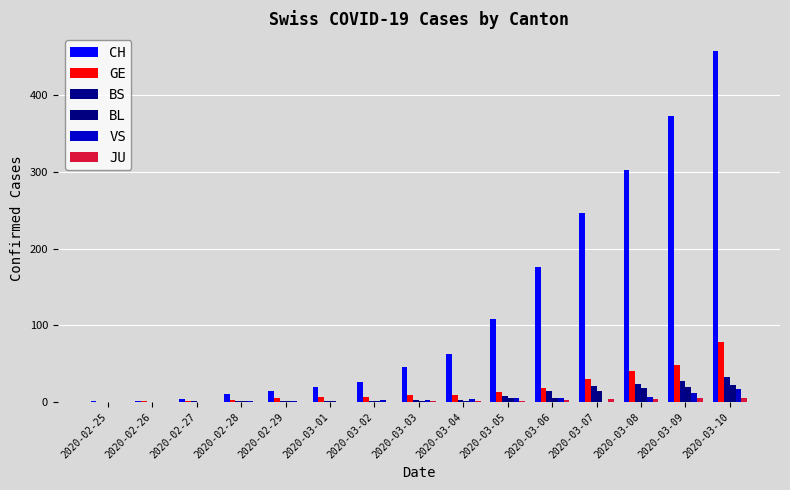

Which series has the largest total across all categories?

CH